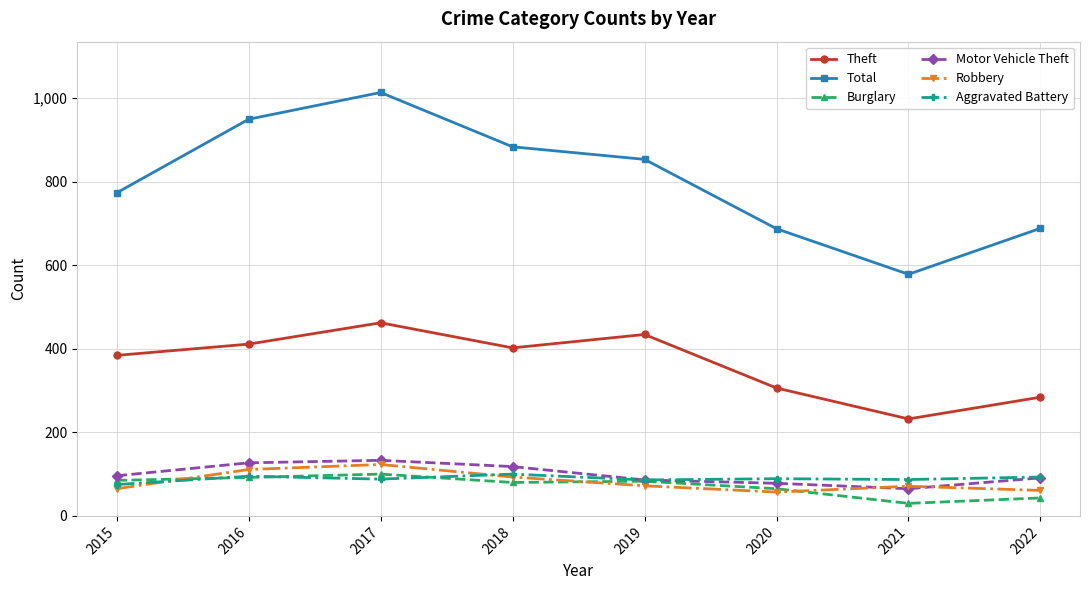

Is the value of Theft at 2020 greater than the value of Robbery at 2018?

Yes